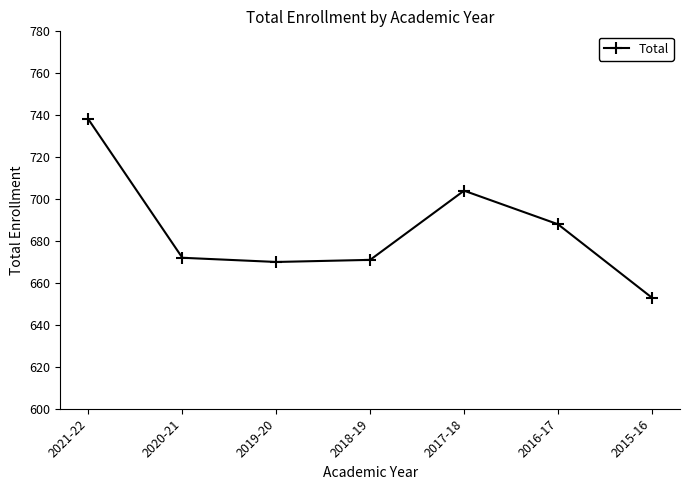

How many categories are shown in the chart?

7